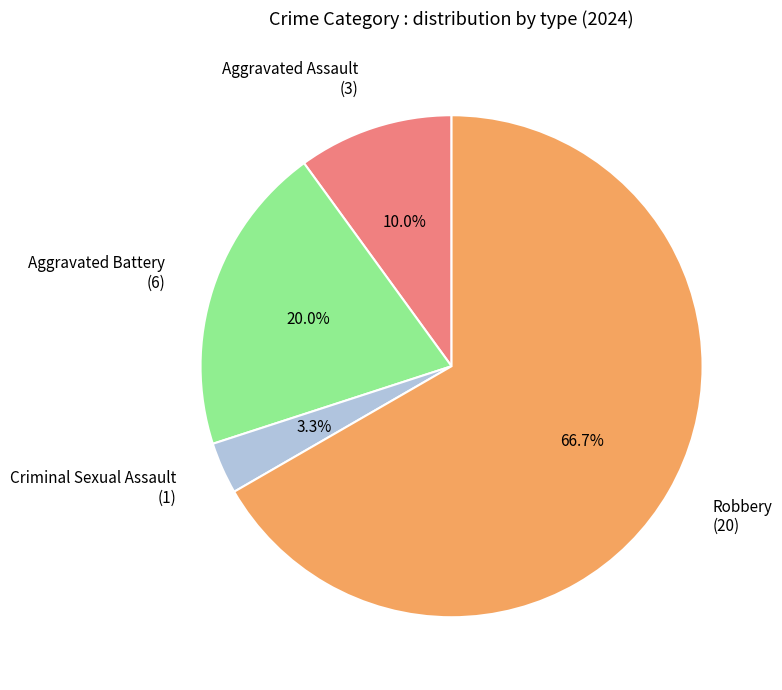

Count the number of slices in the pie.

4